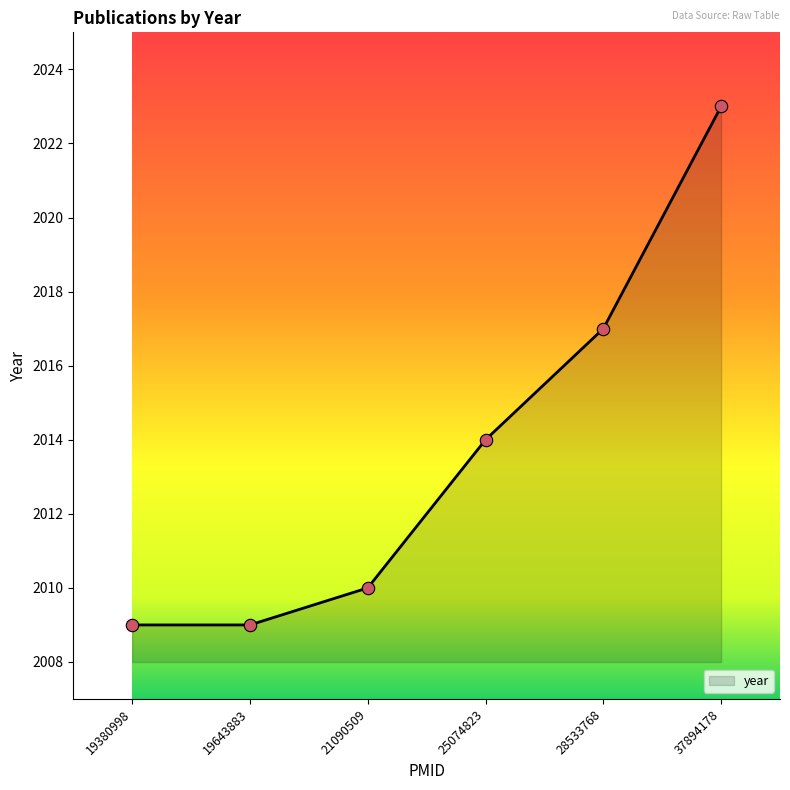

Approximately how many times larger is the value at 25074823 compared to 19380998?

1.0